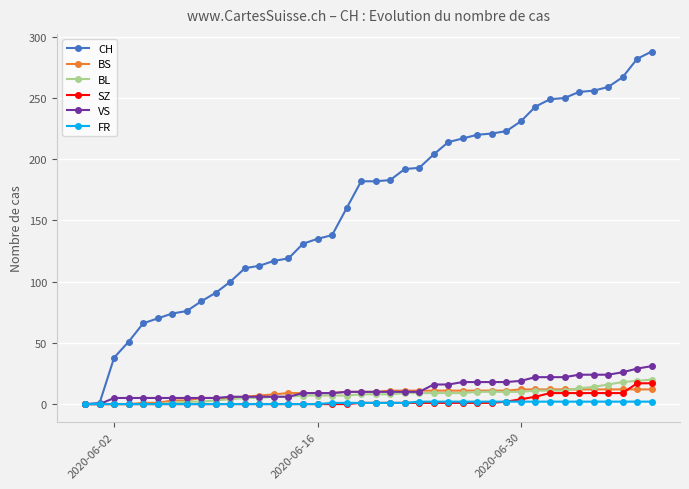

Rank the series by their maximum value, from highest to lowest.

CH, VS, BL, SZ, BS, FR